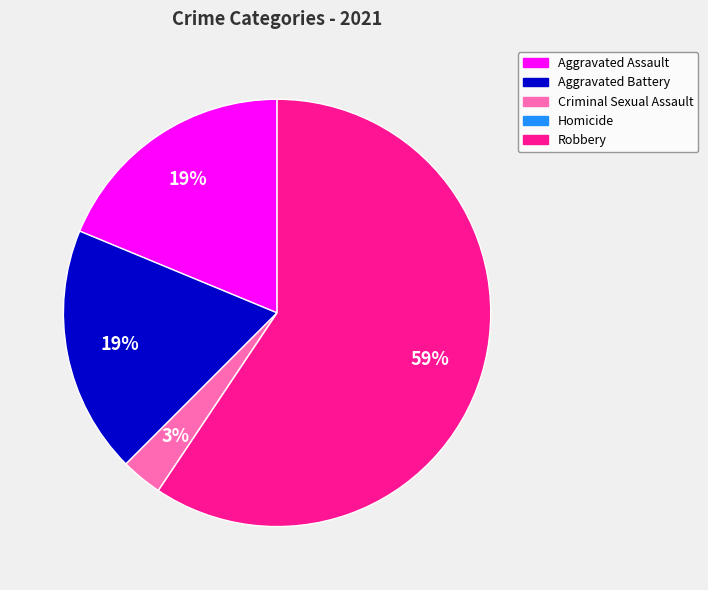

What percentage is the Robbery slice, to the nearest percent?

59%